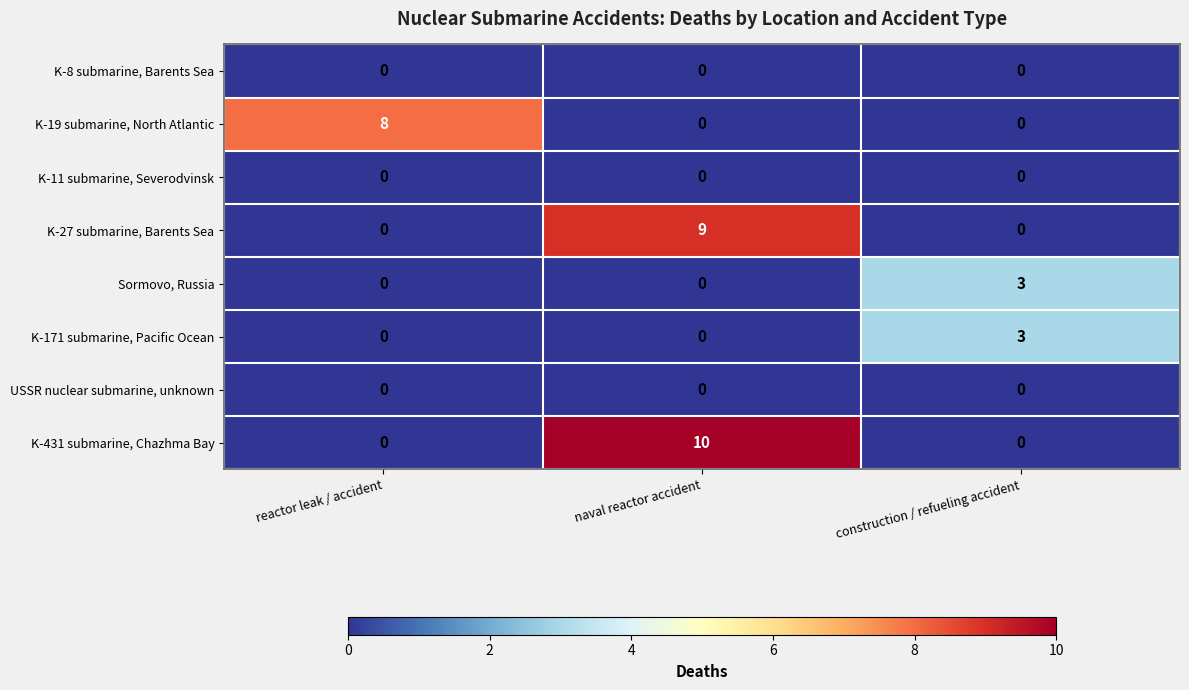

Between reactor leak / accident and naval reactor accident, which series saw the biggest shift?

K-431 submarine, Chazhma Bay